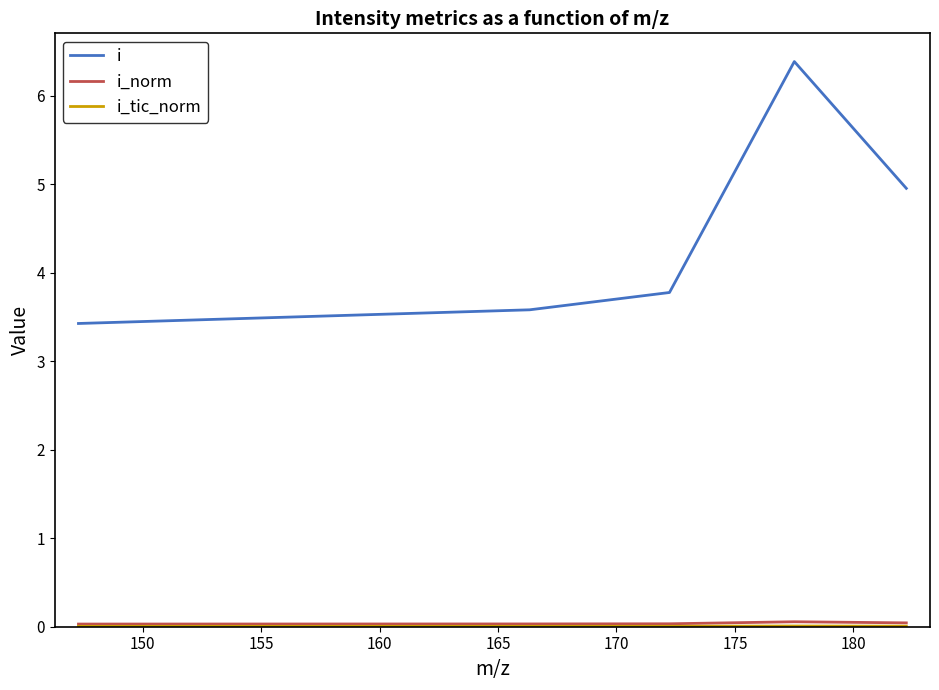

Which series has the largest total across all categories?

i